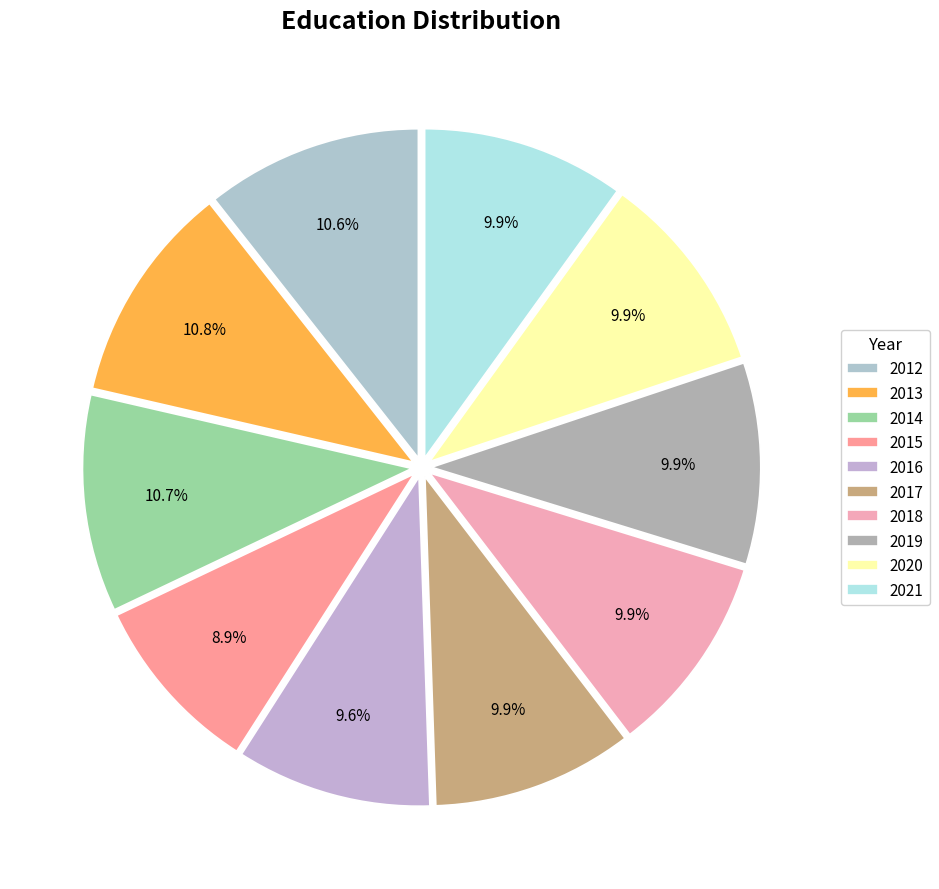

To the nearest percent, what is the average slice percentage?

10%